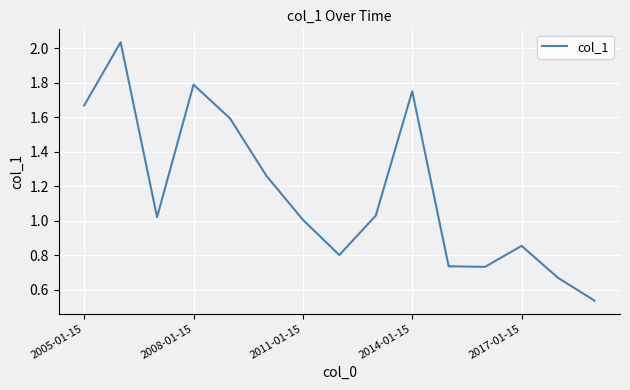

What is the difference between the maximum and minimum values?

1.5